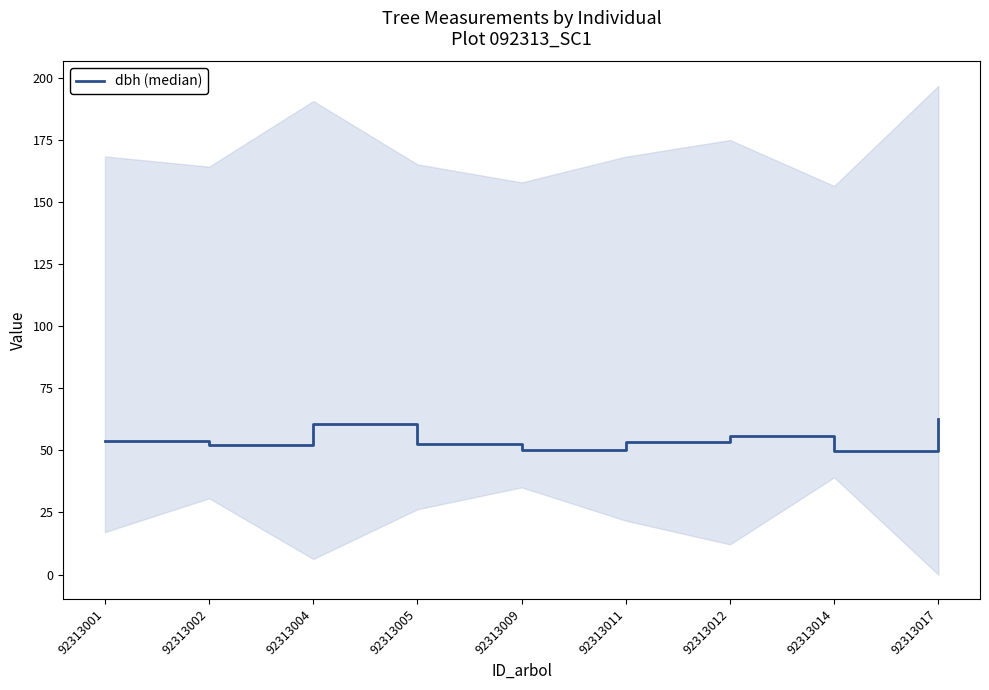

What is the value of the 5th point from the left?

50.3